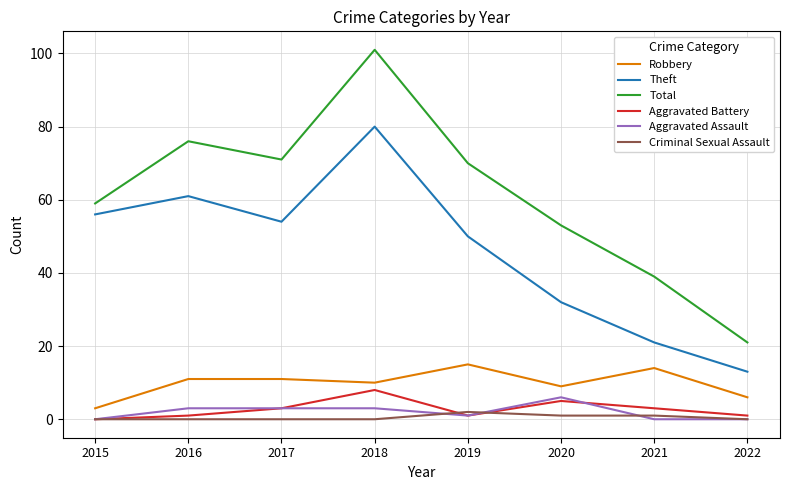

Reading right to left, transcribe all the data shown in this chart.

Robbery: 2022=6	2021=14	2020=9	2019=15	2018=10	2017=11	2016=11	2015=3
Theft: 2022=13	2021=21	2020=32	2019=50	2018=80	2017=54	2016=61	2015=56
Total: 2022=21	2021=39	2020=53	2019=70	2018=101	2017=71	2016=76	2015=59
Aggravated Battery: 2022=1	2021=3	2020=5	2019=1	2018=8	2017=3	2016=1	2015=0
Aggravated Assault: 2022=0	2021=0	2020=6	2019=1	2018=3	2017=3	2016=3	2015=0
Criminal Sexual Assault: 2022=0	2021=1	2020=1	2019=2	2018=0	2017=0	2016=0	2015=0